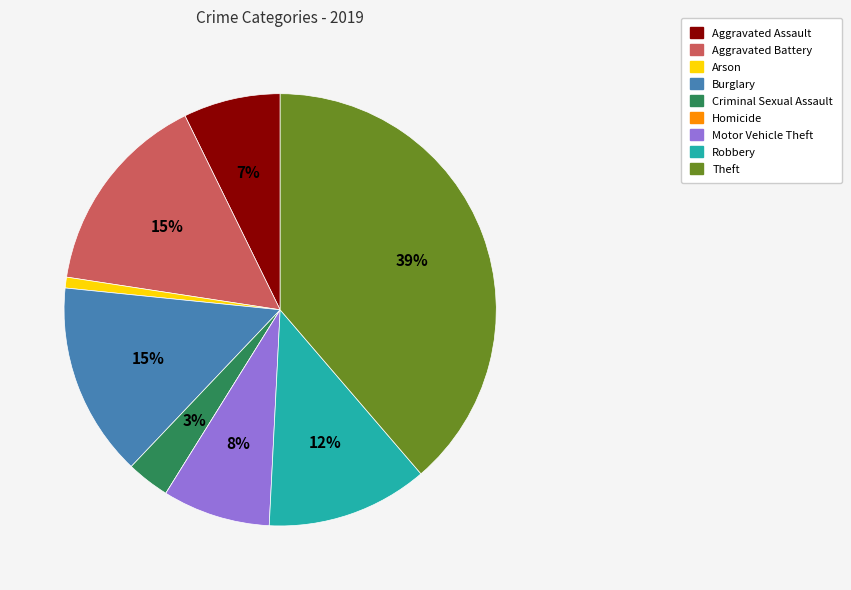

Is there any slice that represents more than half of the pie?

No